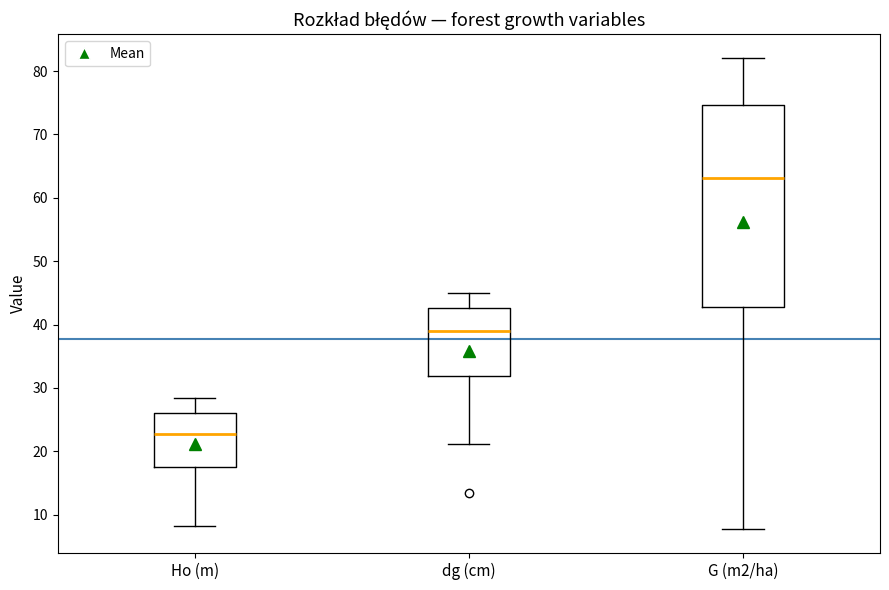

Reading left to right, read every box against the y-axis: the position of its median line, the range the box covers, and the ends of its whiskers. The values are not printed on the chart, so give them approximately, as read against the axis.

Ho (m): median 23, box 18 to 26, whiskers 8 to 28
dg (cm): median 39, box 32 to 43, whiskers 21 to 45
G (m2/ha): median 63, box 43 to 75, whiskers 8 to 82